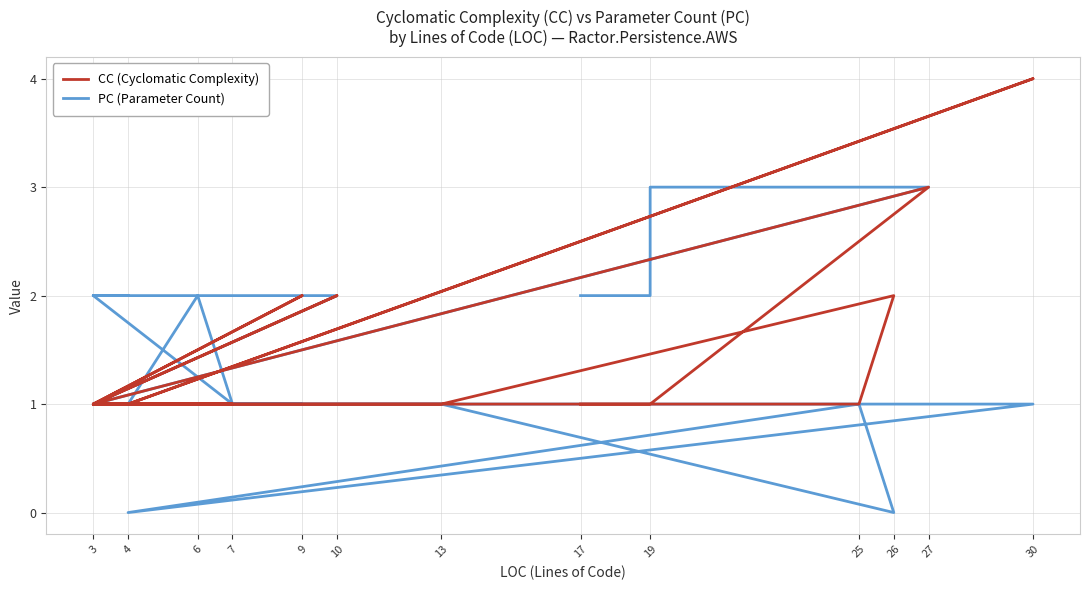

Does the chart display data point markers on the line(s)?

No